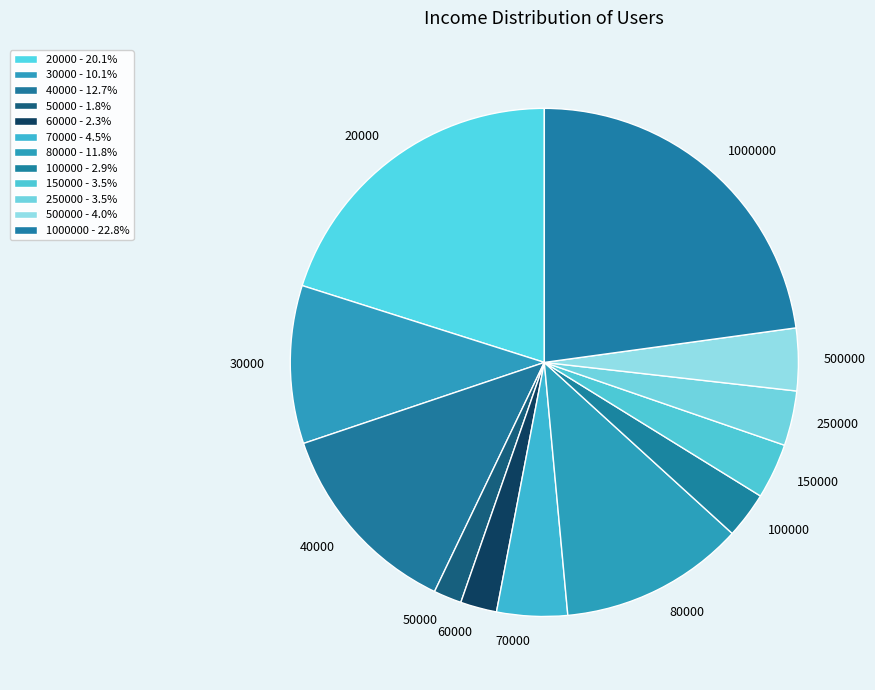

Between 20000 and 150000, which is larger?

20000